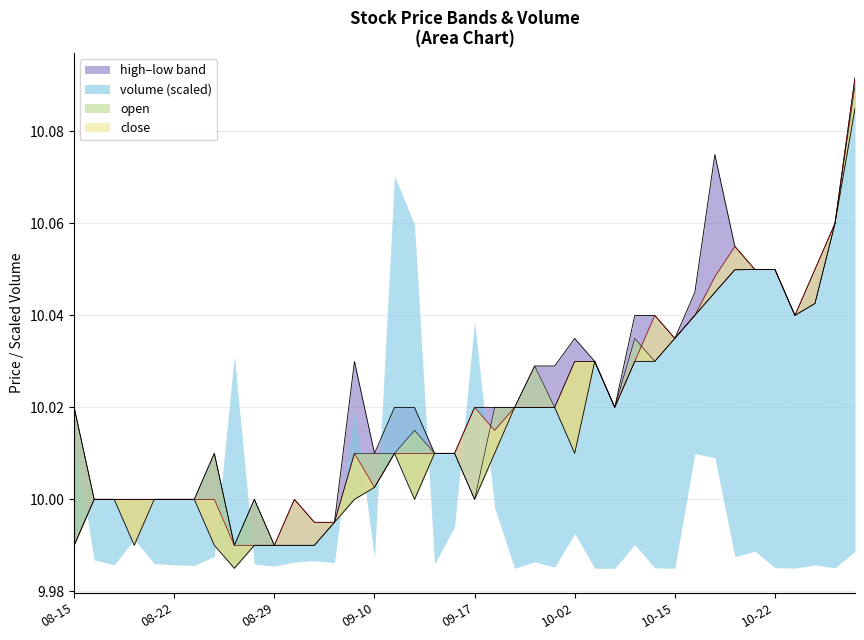

True or false: high and close intersect in this chart.

False